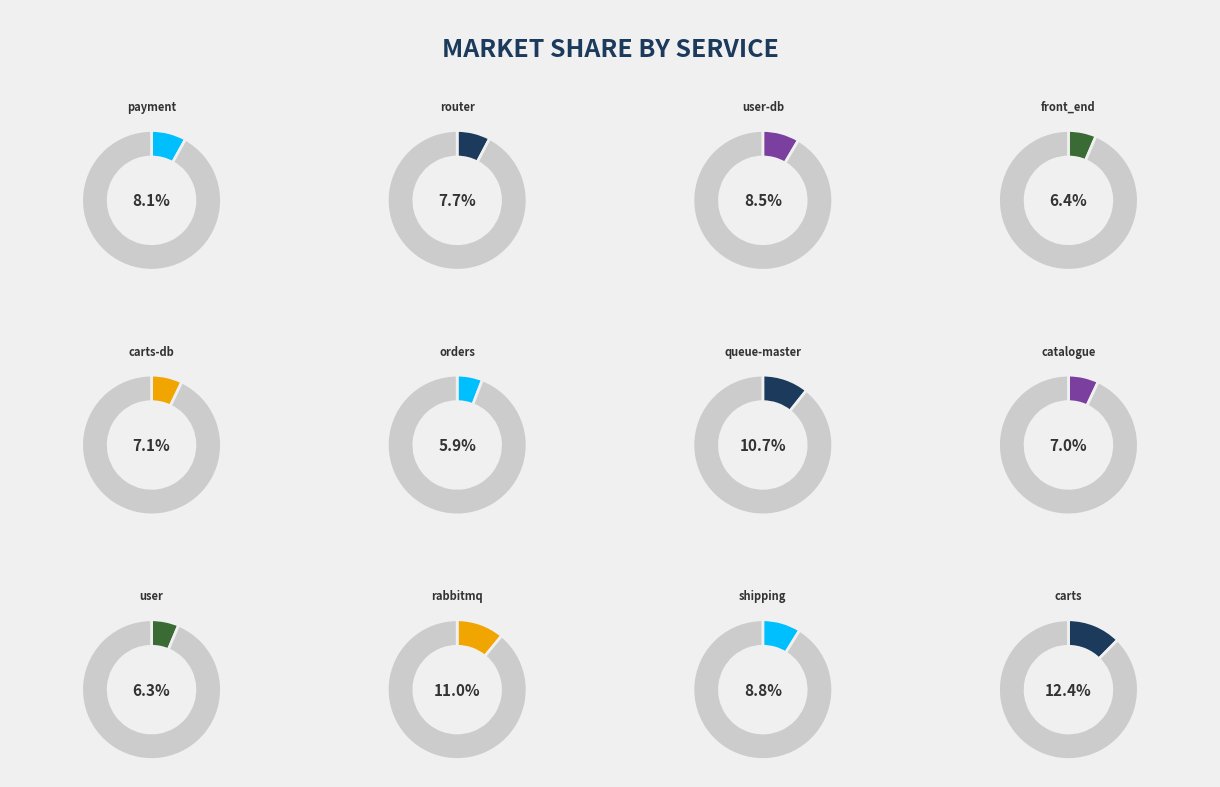

Which has a higher value, carts-db or carts?

carts